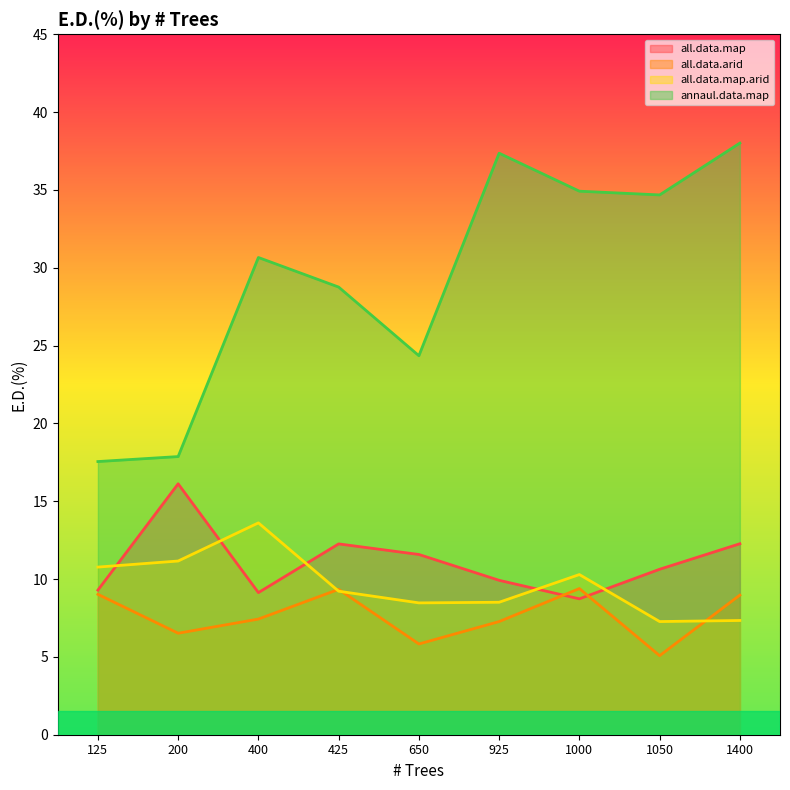

Which series has the widest spread of values?

annaul.data.map